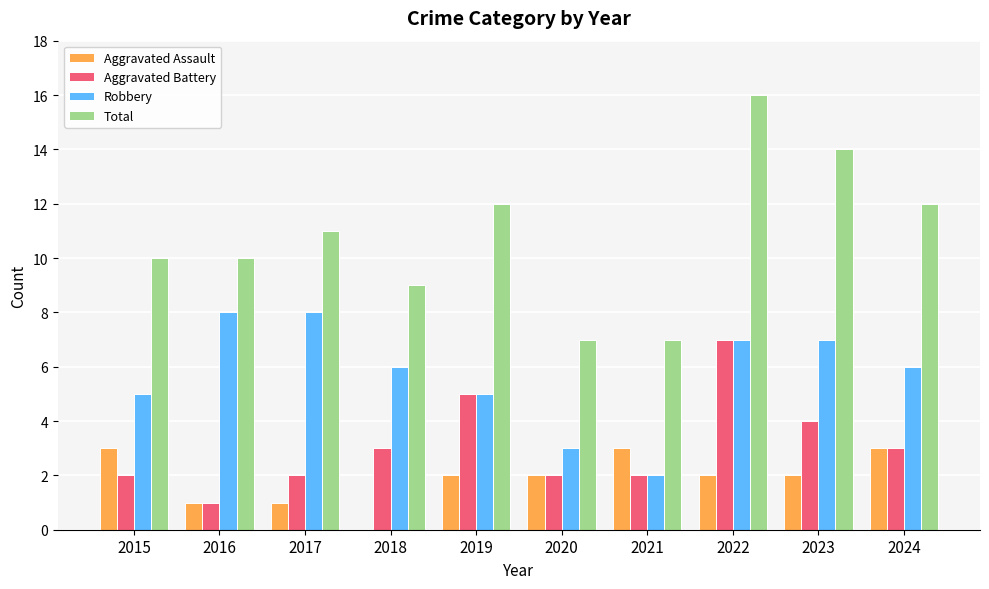

What is the sum of all Robbery values?

57